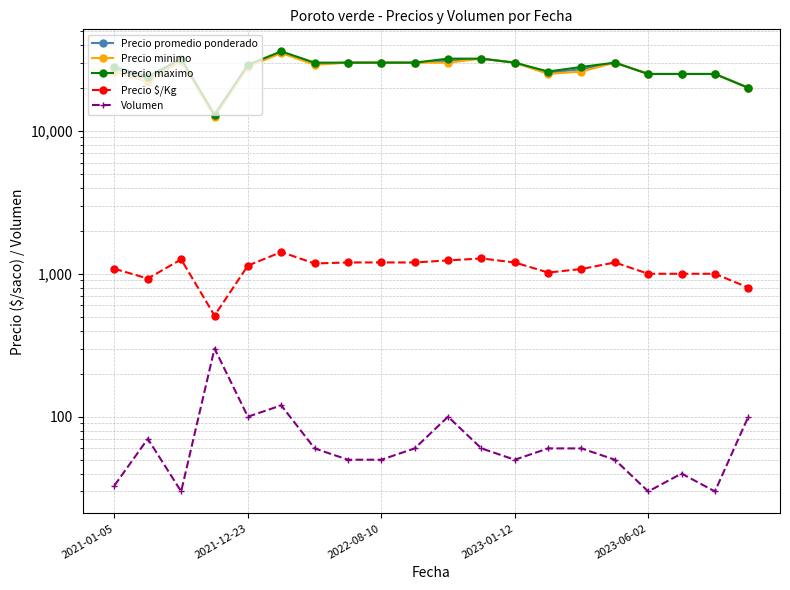

Which series has the largest total across all categories?

Precio maximo